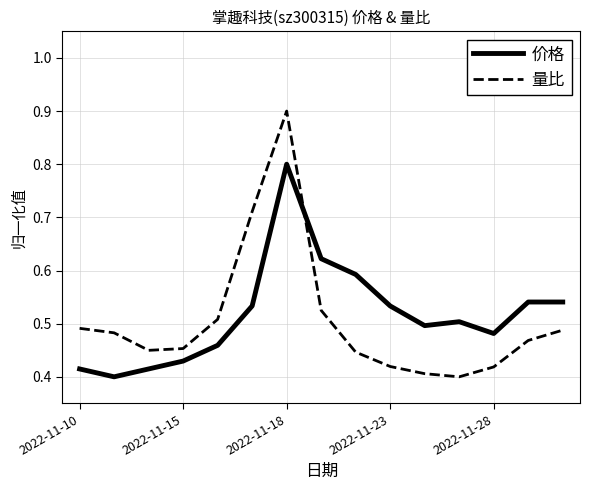

How many intersections are there between 价格 and 量比?

1